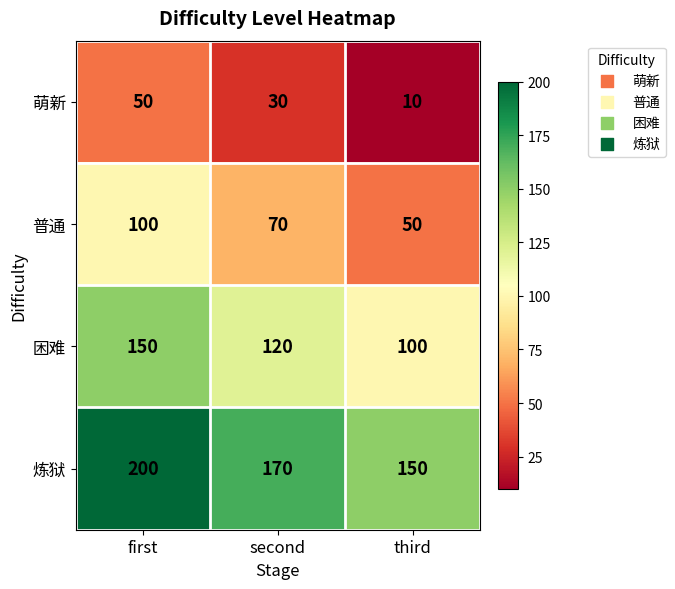

True or false: 困难 has a value of 150 at first.

True